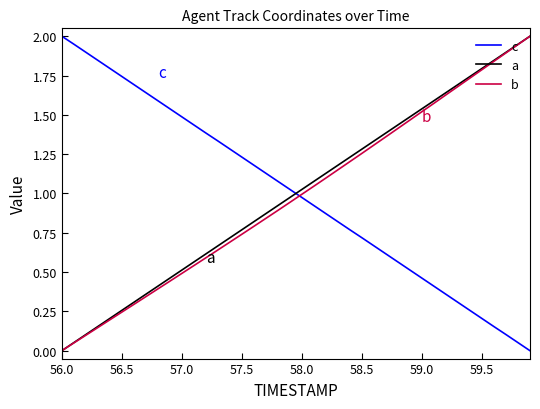

What is the highest value of the a series?

2.0